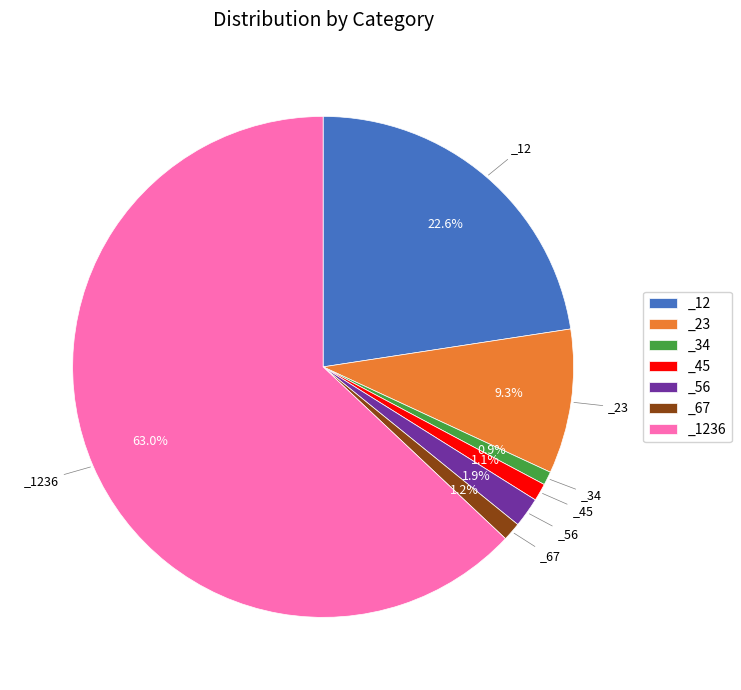

Is there any slice that represents more than half of the pie?

Yes